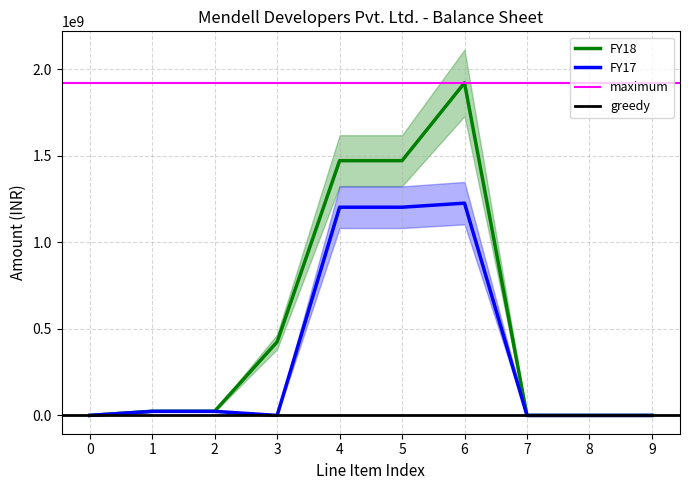

How many data points in FY17 are above 23404601?

4